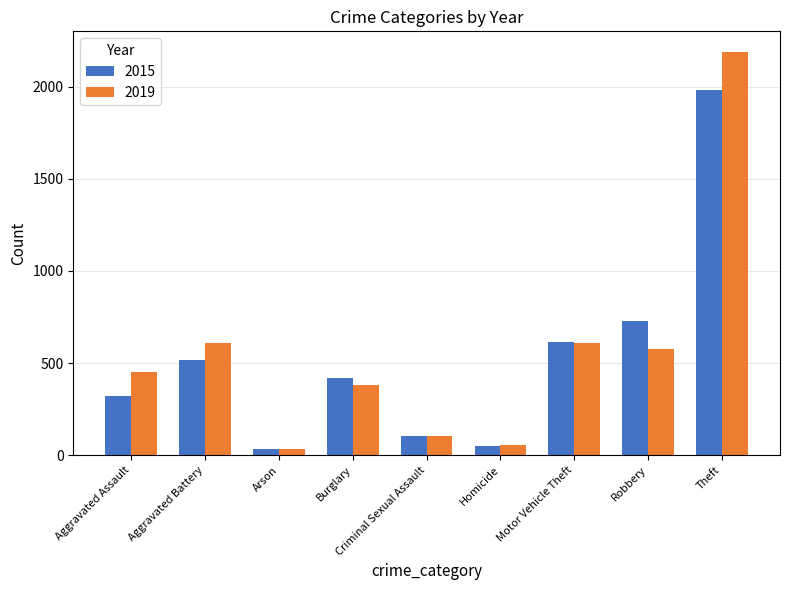

What is the maximum value shown in the chart?

2190